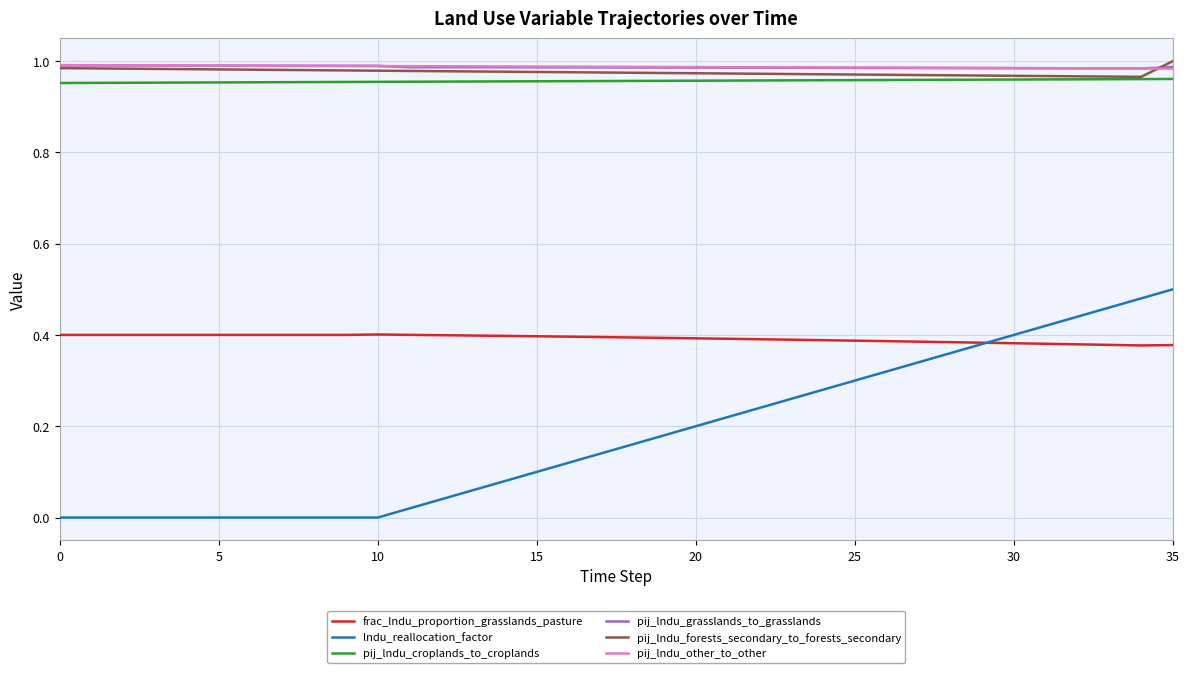

True or false: pij_lndu_croplands_to_croplands and lndu_reallocation_factor intersect in this chart.

False